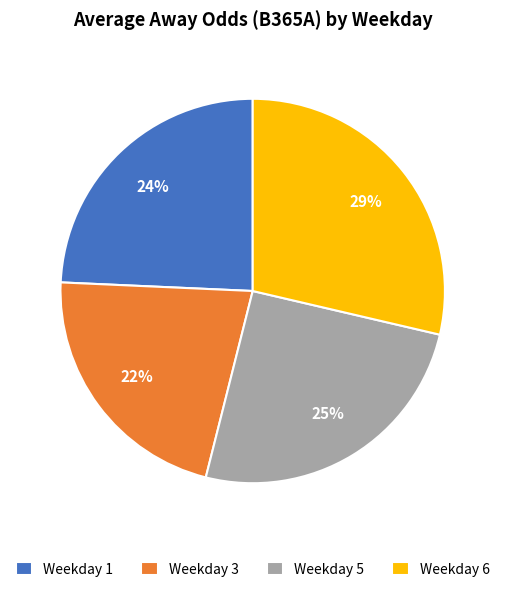

To the nearest percent, what percentage of the pie is Weekday 5?

25%